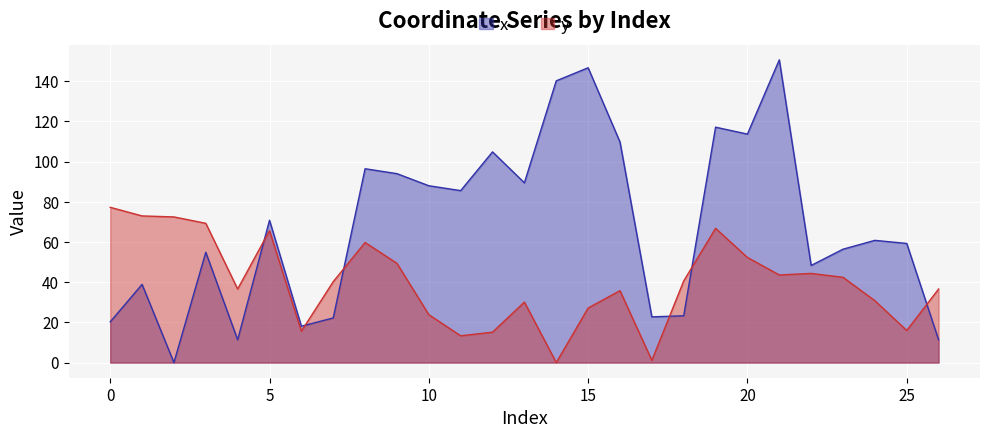

What is the sum of the y values at 0 and 12?

92.4